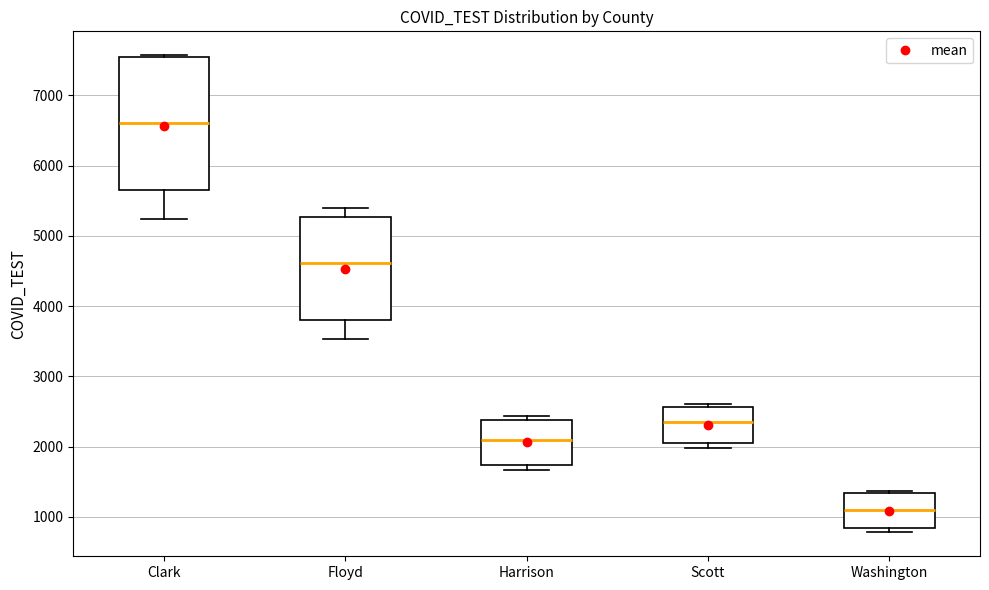

Comparing the boxes themselves (not the whiskers), which one is the tallest?

Clark